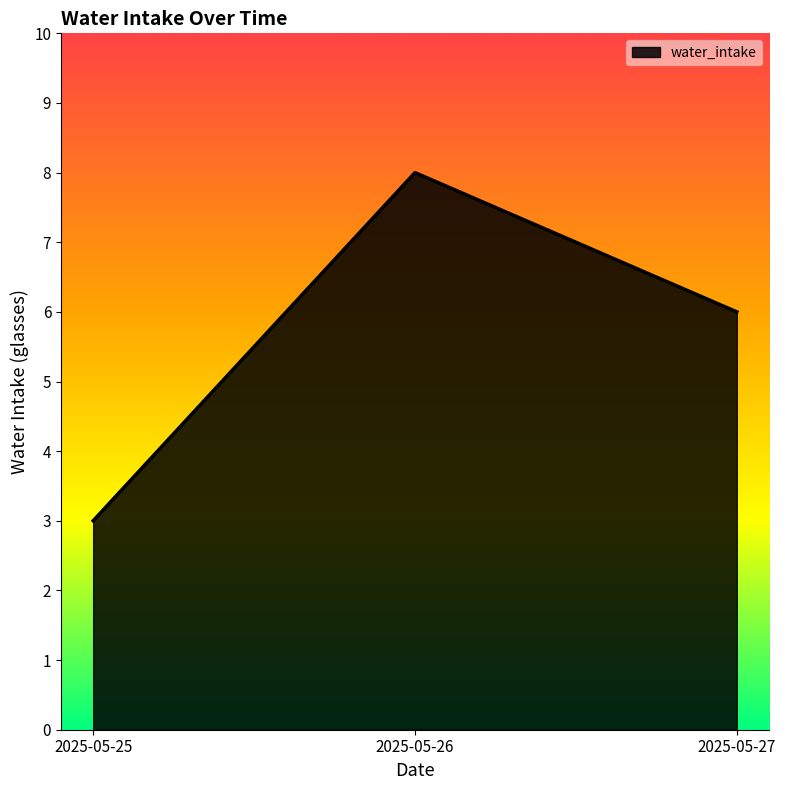

Does the chart display data point markers on the line(s)?

No